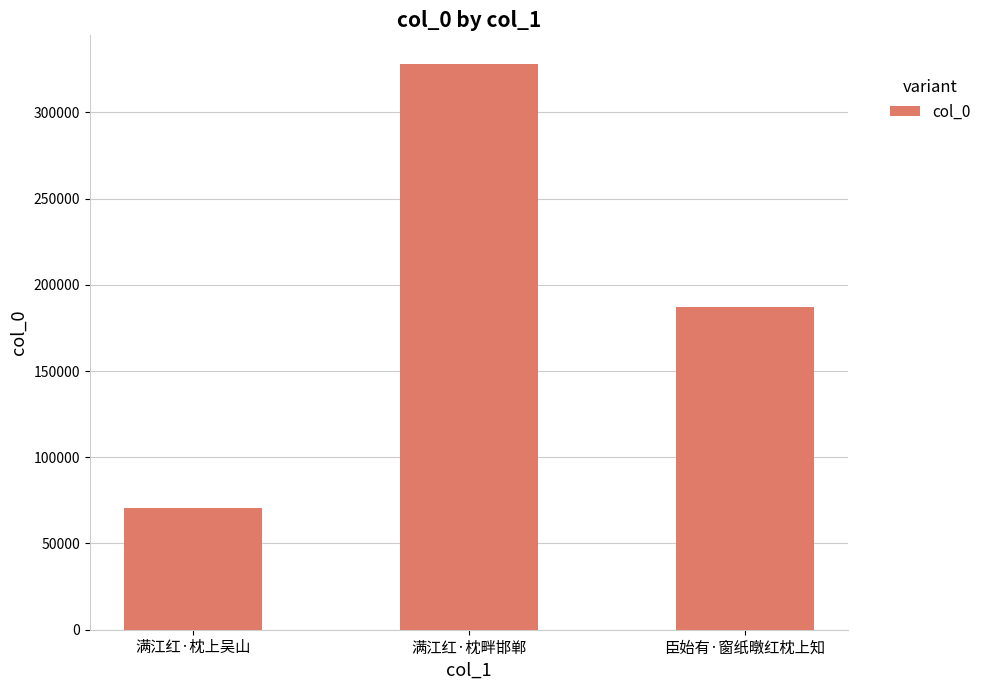

The chart shows a value of 328246 at 满江红·枕畔邯郸. True or false?

True